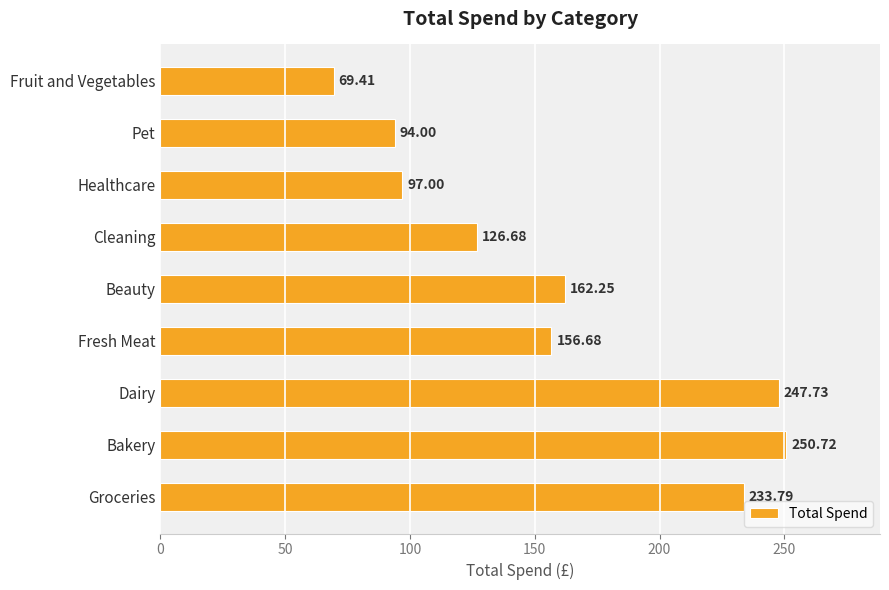

Which category has the highest value across all series?

Bakery